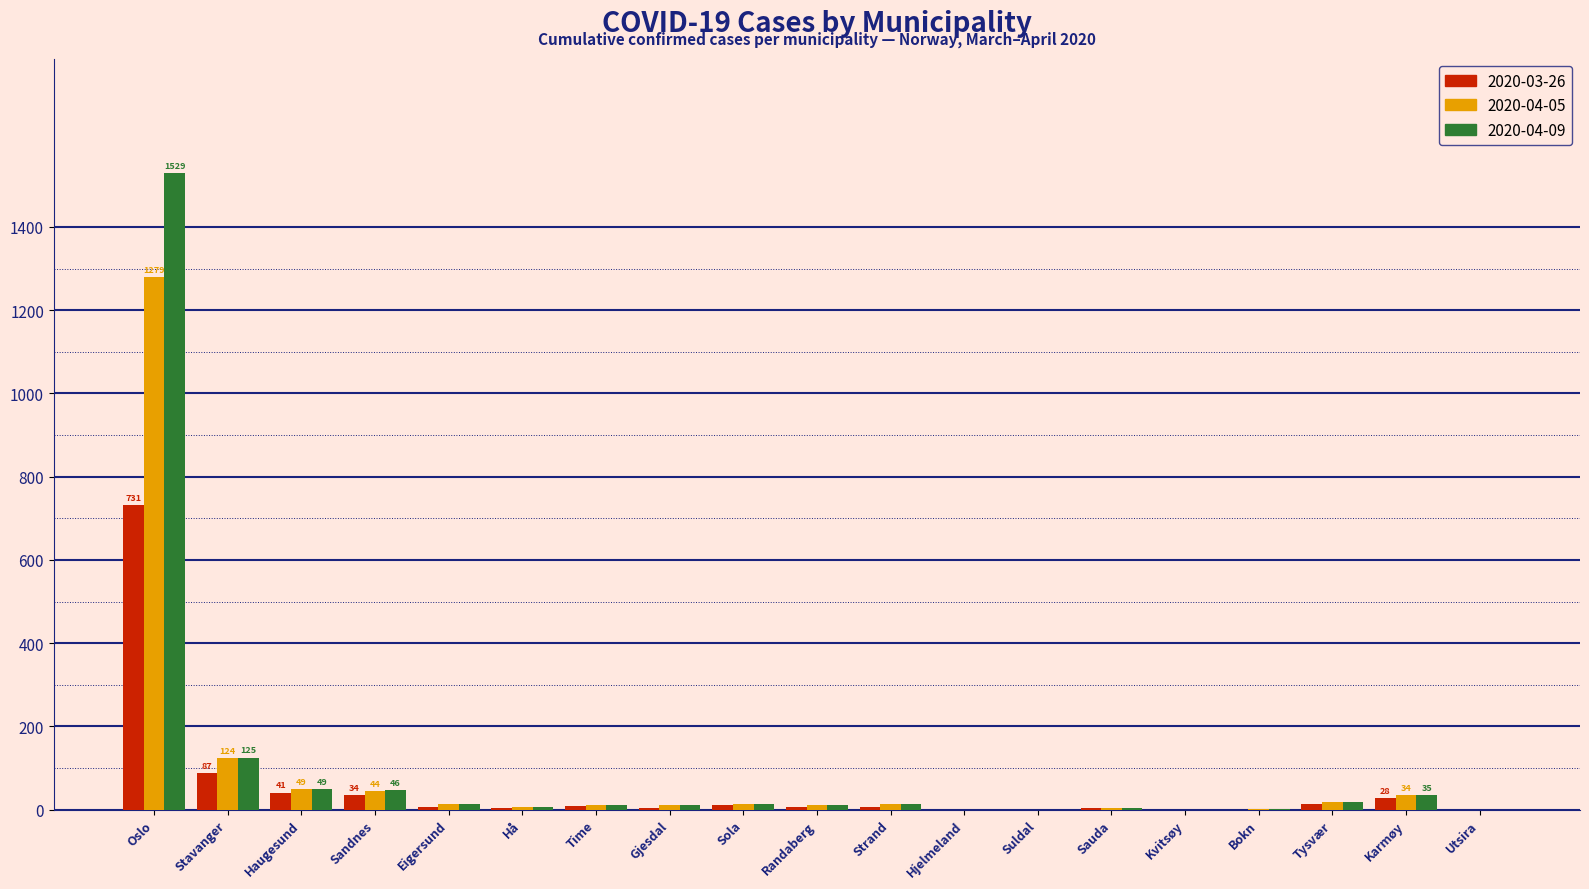

At which label does 2020-03-26 first exceed 6?

Oslo